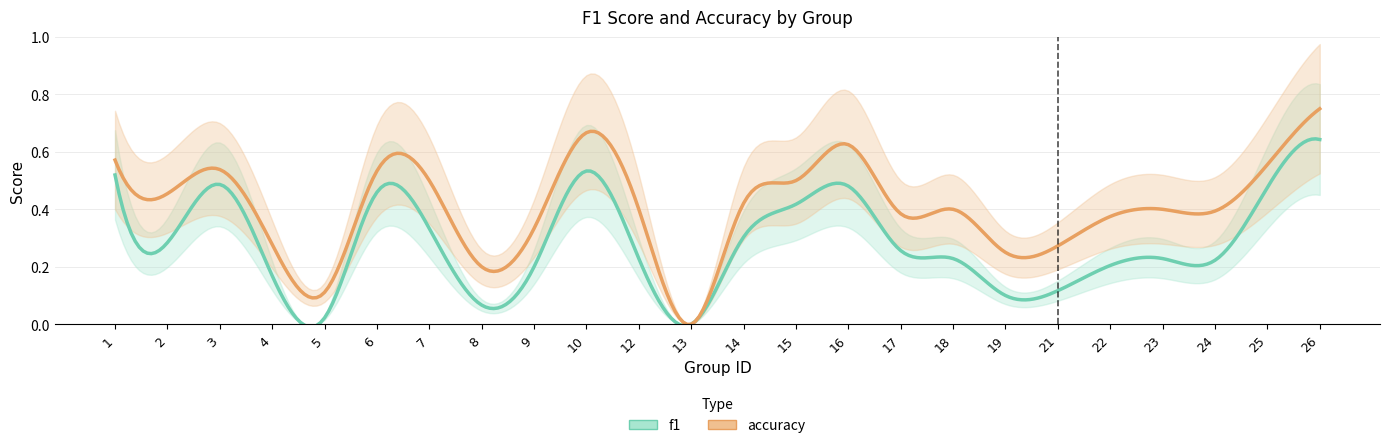

Which series has the largest total across all categories?

accuracy